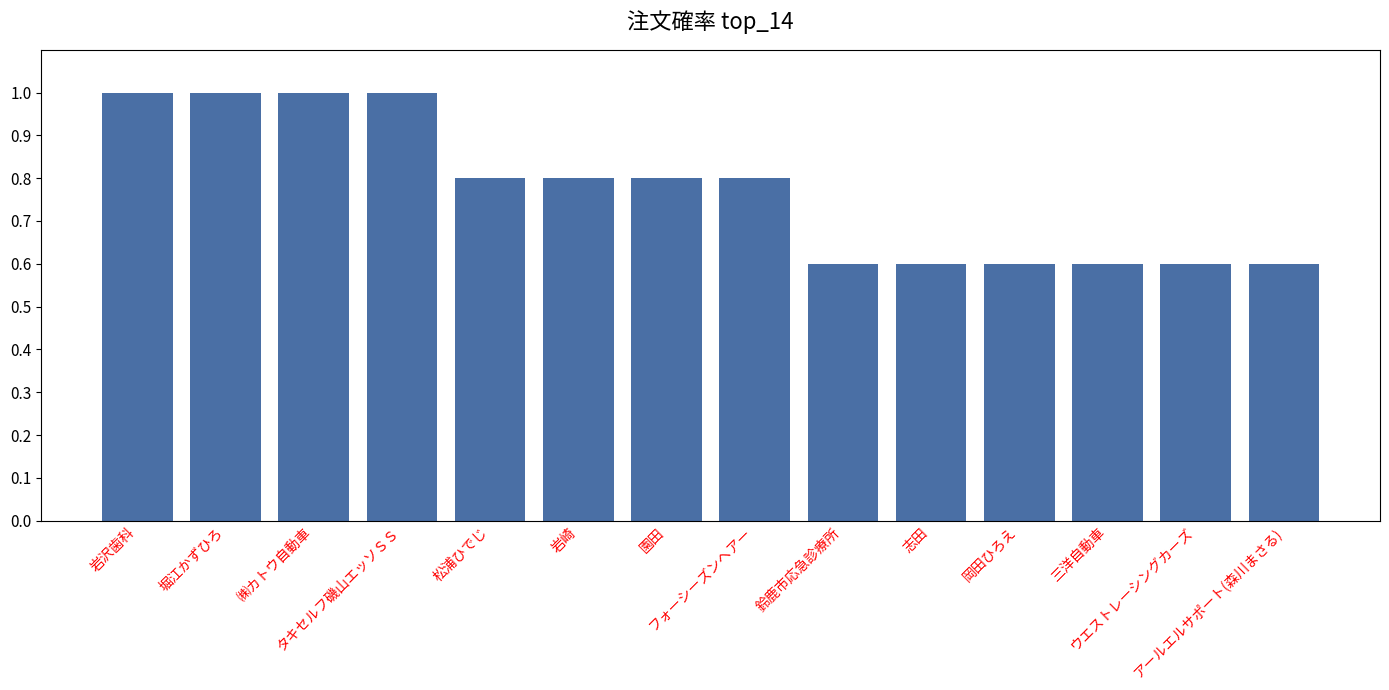

What is the smallest value displayed?

0.6